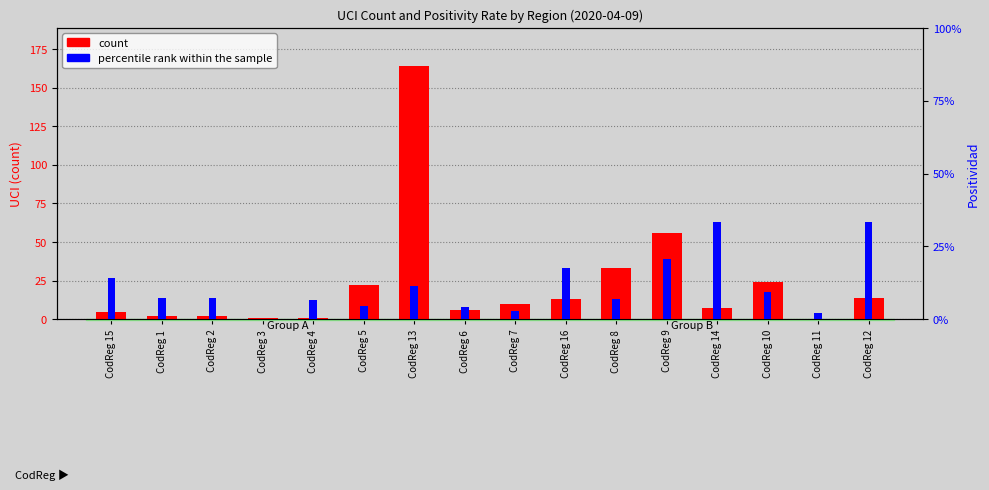

The value of percentile rank within the sample at CodReg 11 is 2.1. True or false?

True